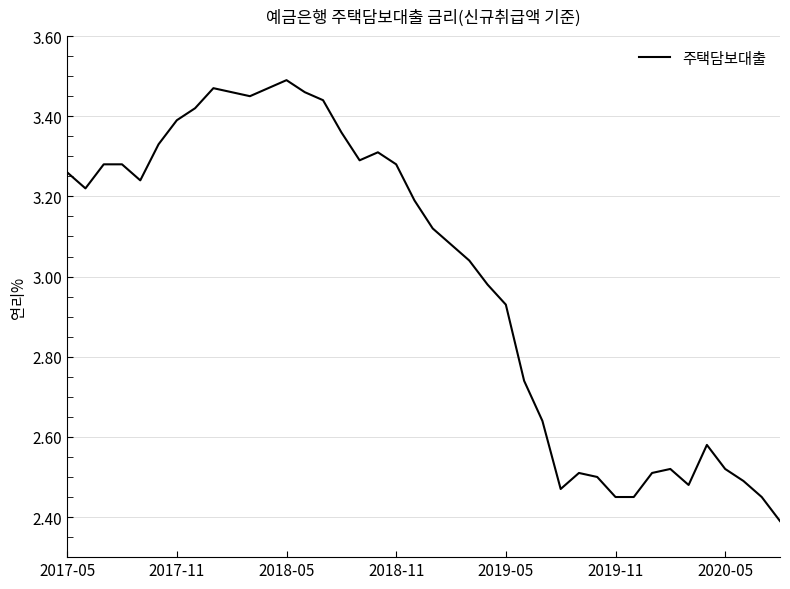

What is the difference between the maximum and minimum values?

1.1